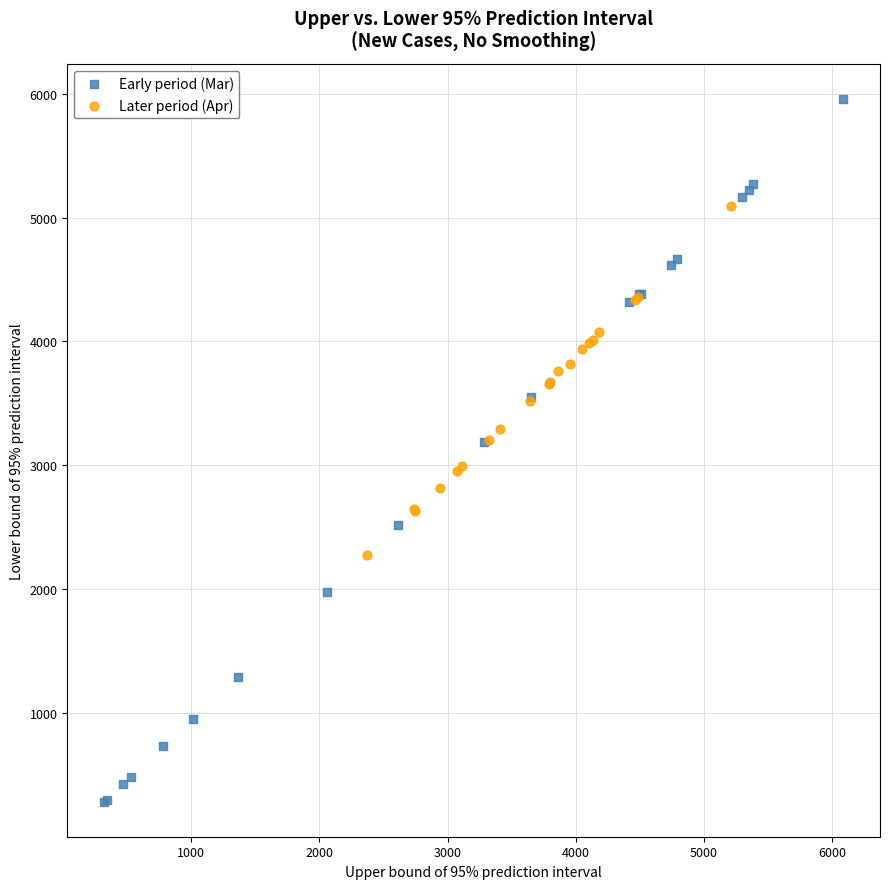

What are all the series names shown in the legend?

Early period (Mar), Later period (Apr)